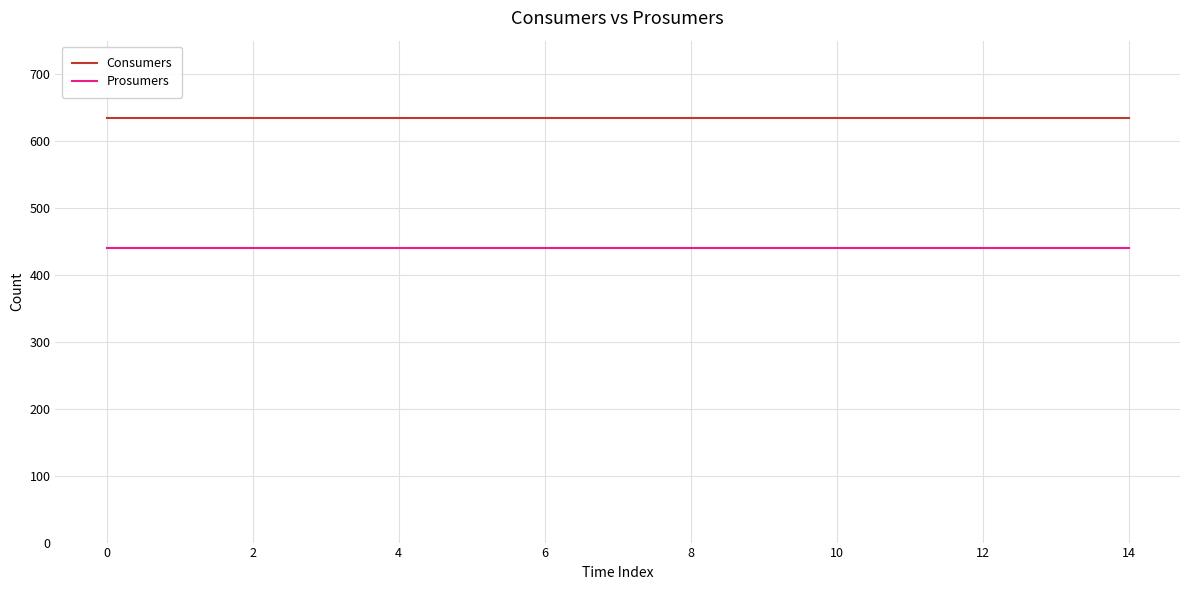

What is the sum of all Prosumers values?

6600